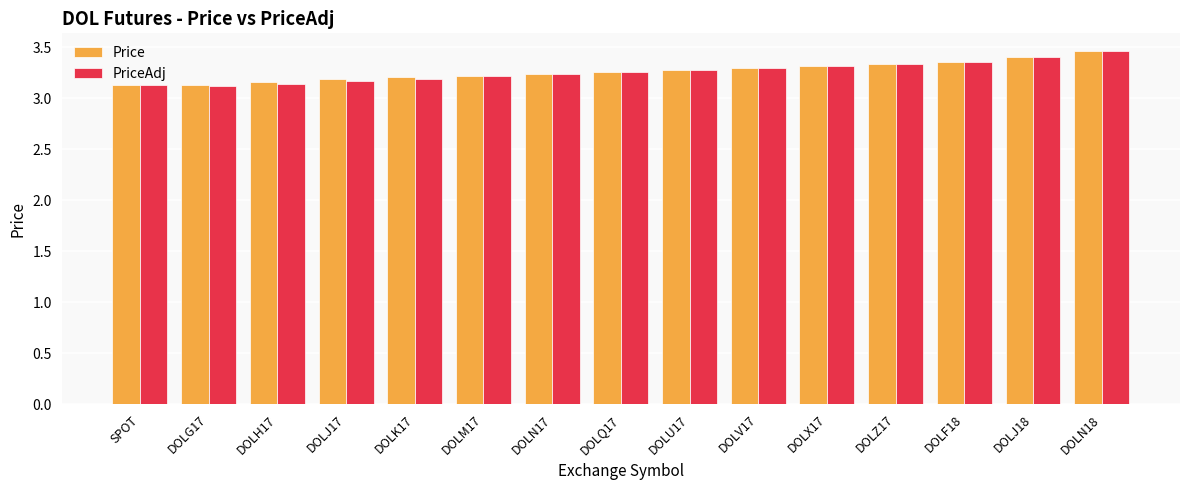

Are the bars grouped side by side (vs. stacked)?

Yes